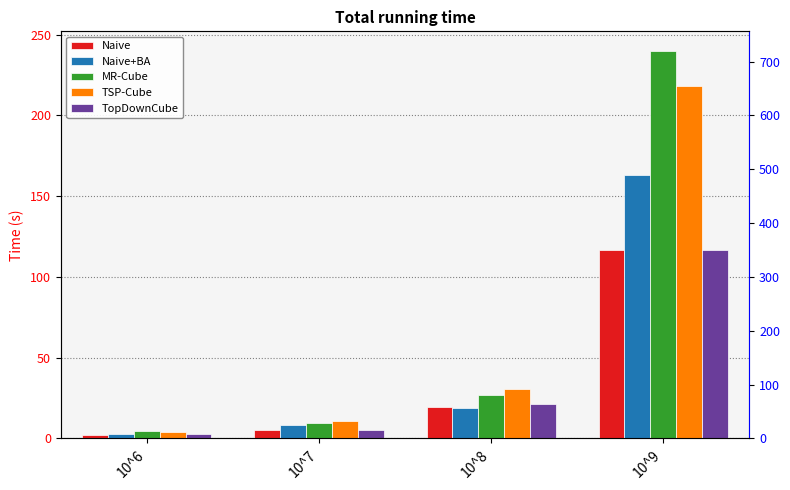

Count the number of categories in the chart.

4